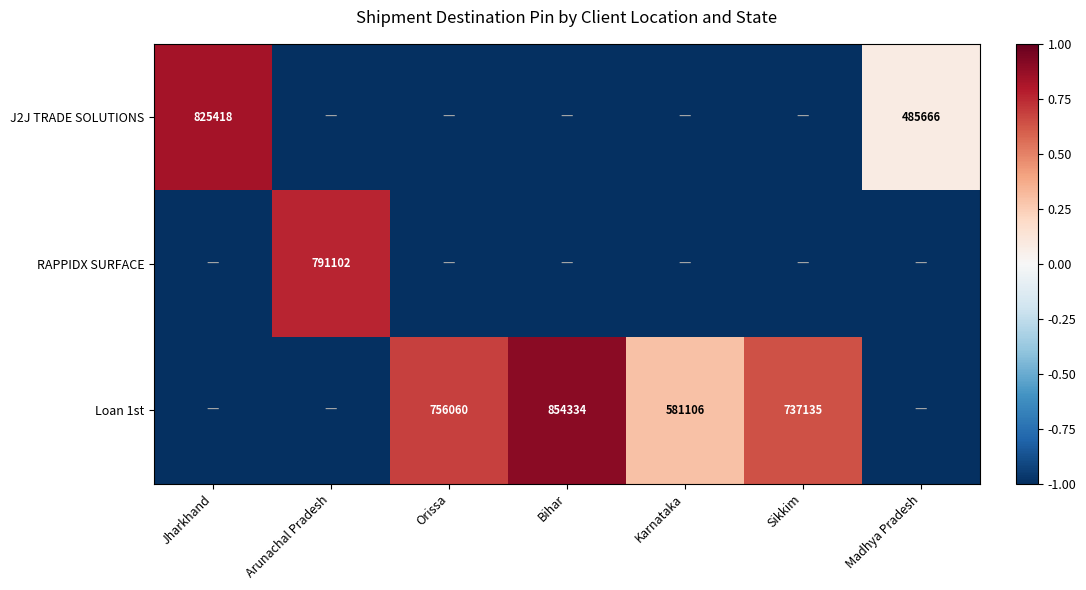

True or false: J2J TRADE SOLUTIONS has a value of 0.2 at Jharkhand.

False